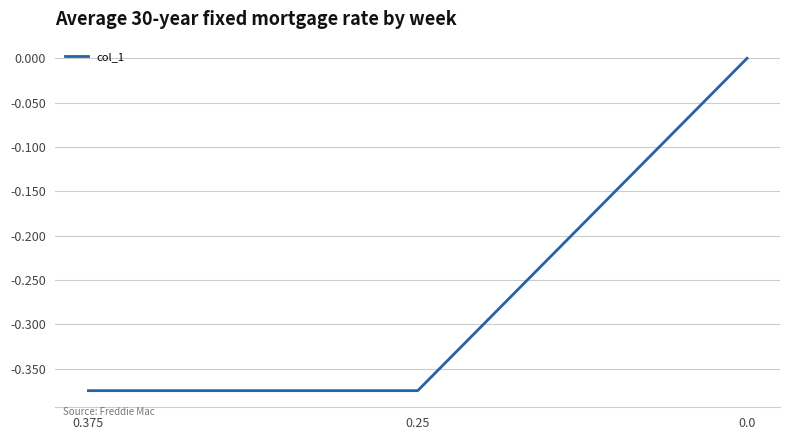

The chart shows a value of 0.0 at 0.0. True or false?

True